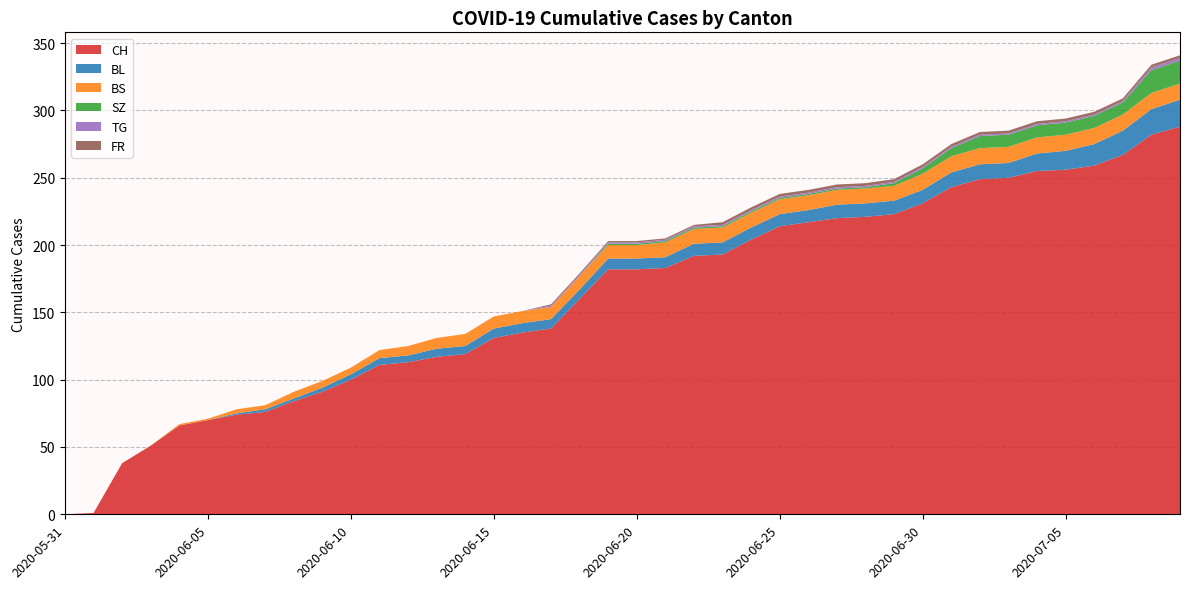

Reading left to right, what are all the values shown in this chart?

CH: 2020-05-31=0	2020-06-01=1	2020-06-02=38	2020-06-03=51	2020-06-04=66	2020-06-05=70	2020-06-06=74	2020-06-07=76	2020-06-08=84	2020-06-09=91	2020-06-10=100	2020-06-11=111	2020-06-12=113	2020-06-13=117	2020-06-14=119	2020-06-15=131	2020-06-16=135	2020-06-17=138	2020-06-18=160	2020-06-19=182	2020-06-20=182	2020-06-21=183	2020-06-22=192	2020-06-23=193	2020-06-24=204	2020-06-25=214	2020-06-26=217	2020-06-27=220	2020-06-28=221	2020-06-29=223	2020-06-30=231	2020-07-01=243	2020-07-02=249	2020-07-03=250	2020-07-04=255	2020-07-05=256	2020-07-06=259	2020-07-07=267	2020-07-08=282	2020-07-09=288
BL: 2020-05-31=0	2020-06-01=0	2020-06-02=0	2020-06-03=0	2020-06-04=0	2020-06-05=0	2020-06-06=1	2020-06-07=2	2020-06-08=2	2020-06-09=3	2020-06-10=4	2020-06-11=5	2020-06-12=5	2020-06-13=6	2020-06-14=6	2020-06-15=7	2020-06-16=7	2020-06-17=7	2020-06-18=7	2020-06-19=8	2020-06-20=8	2020-06-21=8	2020-06-22=9	2020-06-23=9	2020-06-24=9	2020-06-25=9	2020-06-26=9	2020-06-27=10	2020-06-28=10	2020-06-29=10	2020-06-30=10	2020-07-01=11	2020-07-02=11	2020-07-03=11	2020-07-04=13	2020-07-05=14	2020-07-06=16	2020-07-07=18	2020-07-08=19	2020-07-09=20
BS: 2020-05-31=0	2020-06-01=0	2020-06-02=0	2020-06-03=0	2020-06-04=1	2020-06-05=1	2020-06-06=3	2020-06-07=3	2020-06-08=5	2020-06-09=5	2020-06-10=5	2020-06-11=6	2020-06-12=7	2020-06-13=8	2020-06-14=9	2020-06-15=9	2020-06-16=9	2020-06-17=9	2020-06-18=10	2020-06-19=10	2020-06-20=10	2020-06-21=11	2020-06-22=11	2020-06-23=11	2020-06-24=11	2020-06-25=11	2020-06-26=11	2020-06-27=11	2020-06-28=11	2020-06-29=11	2020-06-30=12	2020-07-01=12	2020-07-02=12	2020-07-03=12	2020-07-04=12	2020-07-05=12	2020-07-06=12	2020-07-07=12	2020-07-08=12	2020-07-09=12
SZ: 2020-05-31=0	2020-06-01=0	2020-06-02=0	2020-06-03=0	2020-06-04=0	2020-06-05=0	2020-06-06=0	2020-06-07=0	2020-06-08=0	2020-06-09=0	2020-06-10=0	2020-06-11=0	2020-06-12=0	2020-06-13=0	2020-06-14=0	2020-06-15=0	2020-06-16=0	2020-06-17=0	2020-06-18=0	2020-06-19=1	2020-06-20=1	2020-06-21=1	2020-06-22=1	2020-06-23=1	2020-06-24=1	2020-06-25=1	2020-06-26=1	2020-06-27=1	2020-06-28=1	2020-06-29=2	2020-06-30=4	2020-07-01=6	2020-07-02=9	2020-07-03=9	2020-07-04=9	2020-07-05=9	2020-07-06=9	2020-07-07=9	2020-07-08=17	2020-07-09=17
TG: 2020-05-31=0	2020-06-01=0	2020-06-02=0	2020-06-03=0	2020-06-04=0	2020-06-05=0	2020-06-06=0	2020-06-07=0	2020-06-08=0	2020-06-09=0	2020-06-10=0	2020-06-11=0	2020-06-12=0	2020-06-13=0	2020-06-14=0	2020-06-15=0	2020-06-16=0	2020-06-17=1	2020-06-18=1	2020-06-19=1	2020-06-20=1	2020-06-21=1	2020-06-22=1	2020-06-23=1	2020-06-24=1	2020-06-25=1	2020-06-26=1	2020-06-27=1	2020-06-28=1	2020-06-29=1	2020-06-30=1	2020-07-01=1	2020-07-02=1	2020-07-03=1	2020-07-04=1	2020-07-05=1	2020-07-06=1	2020-07-07=1	2020-07-08=2	2020-07-09=2
FR: 2020-05-31=0	2020-06-01=0	2020-06-02=0	2020-06-03=0	2020-06-04=0	2020-06-05=0	2020-06-06=0	2020-06-07=0	2020-06-08=0	2020-06-09=0	2020-06-10=0	2020-06-11=0	2020-06-12=0	2020-06-13=0	2020-06-14=0	2020-06-15=0	2020-06-16=0	2020-06-17=1	2020-06-18=1	2020-06-19=1	2020-06-20=1	2020-06-21=1	2020-06-22=1	2020-06-23=2	2020-06-24=2	2020-06-25=2	2020-06-26=2	2020-06-27=2	2020-06-28=2	2020-06-29=2	2020-06-30=2	2020-07-01=2	2020-07-02=2	2020-07-03=2	2020-07-04=2	2020-07-05=2	2020-07-06=2	2020-07-07=2	2020-07-08=2	2020-07-09=2